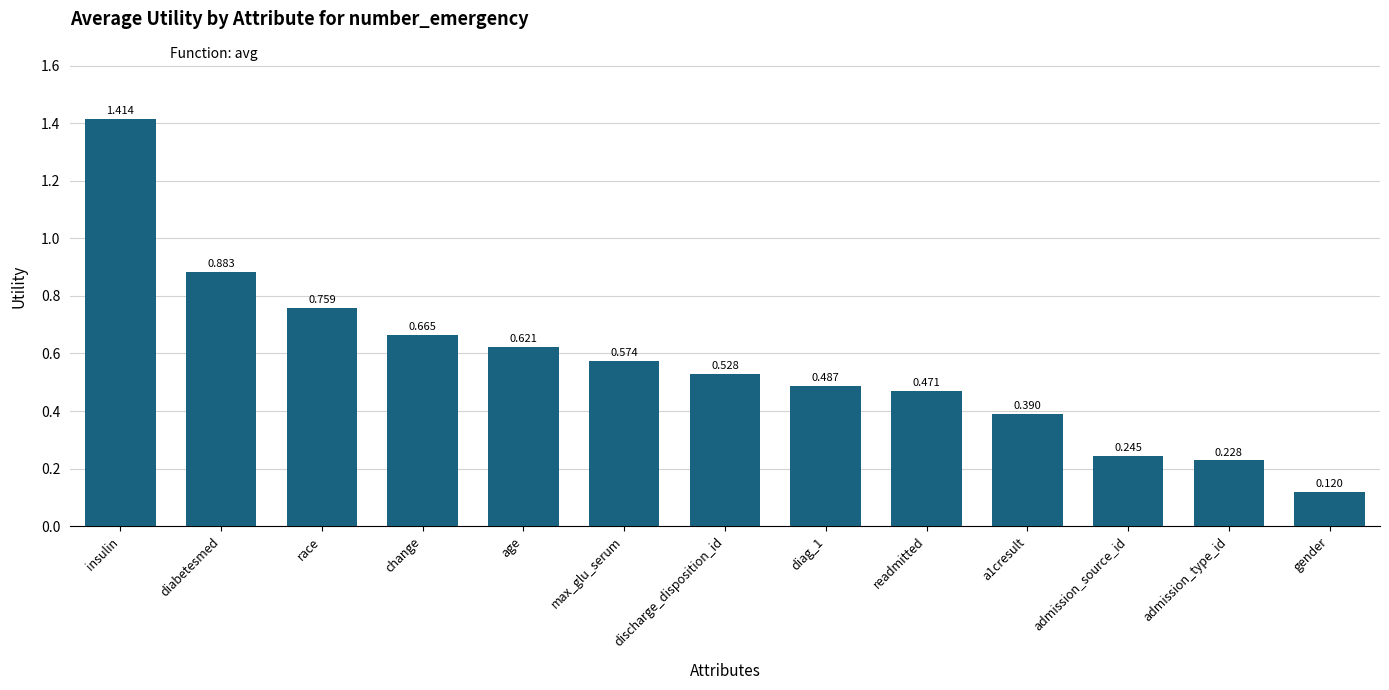

What is the difference between the maximum and second lowest values?

1.2